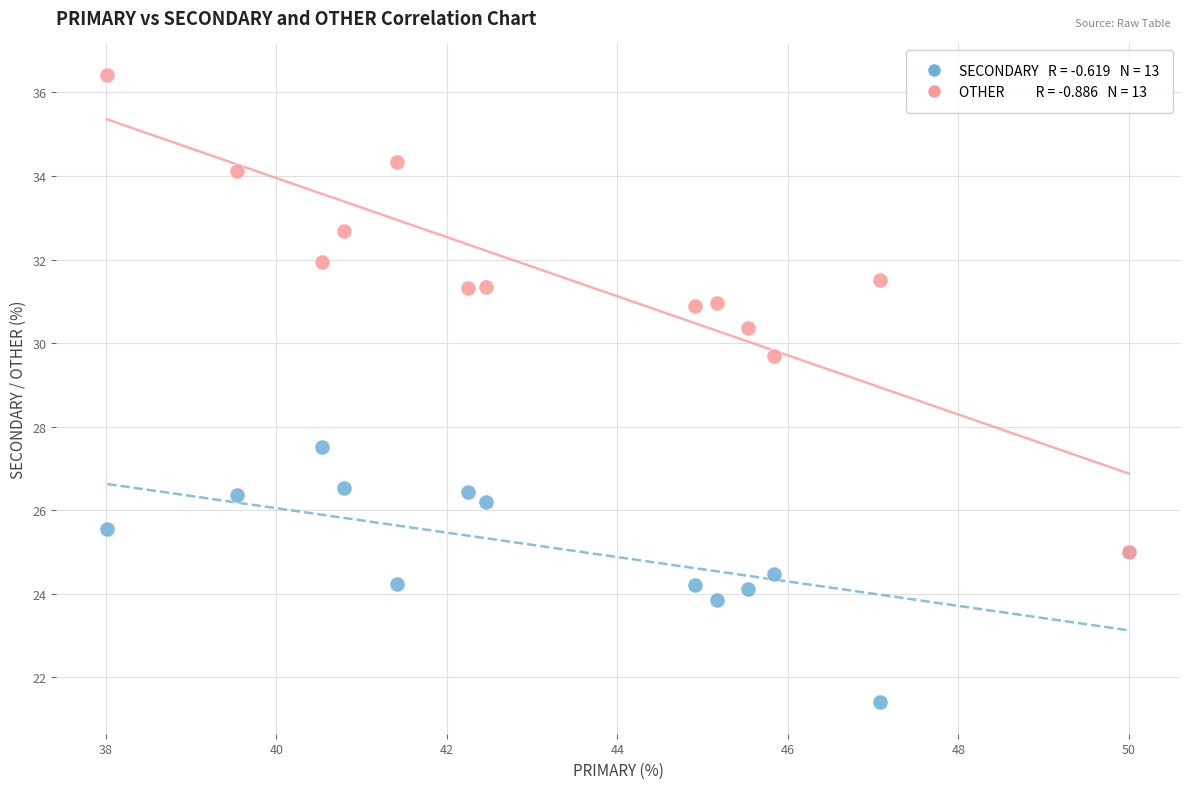

Across all series, what Y value is closest to 28?

27.5